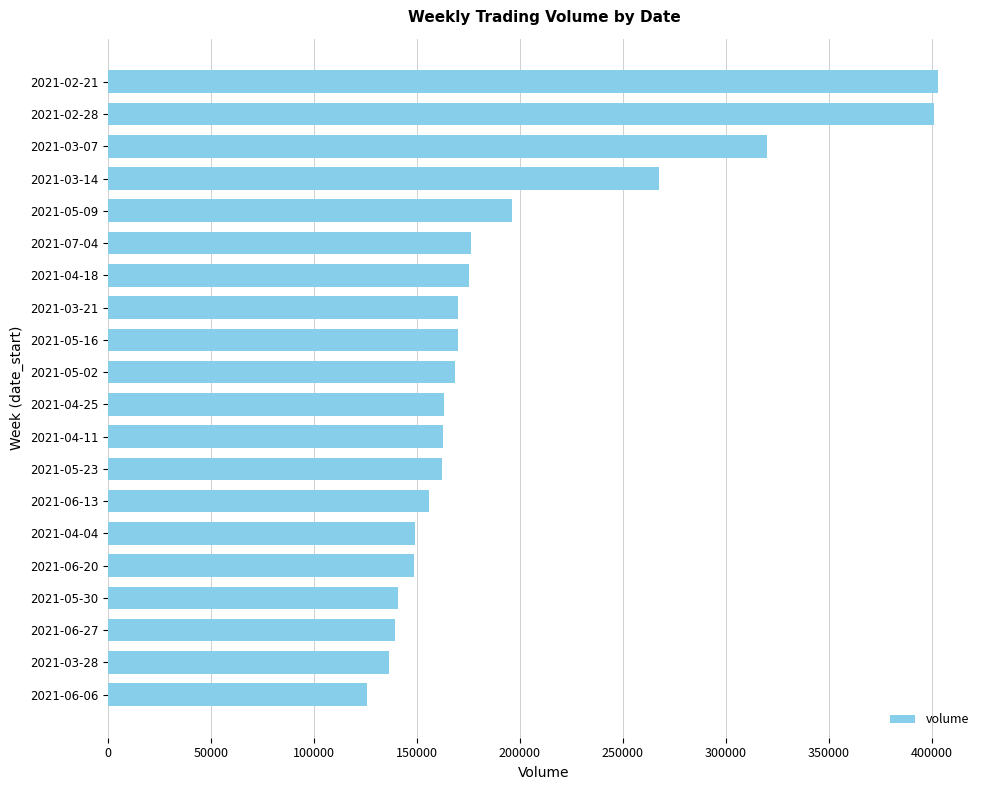

How many data points are less than 168455?

10